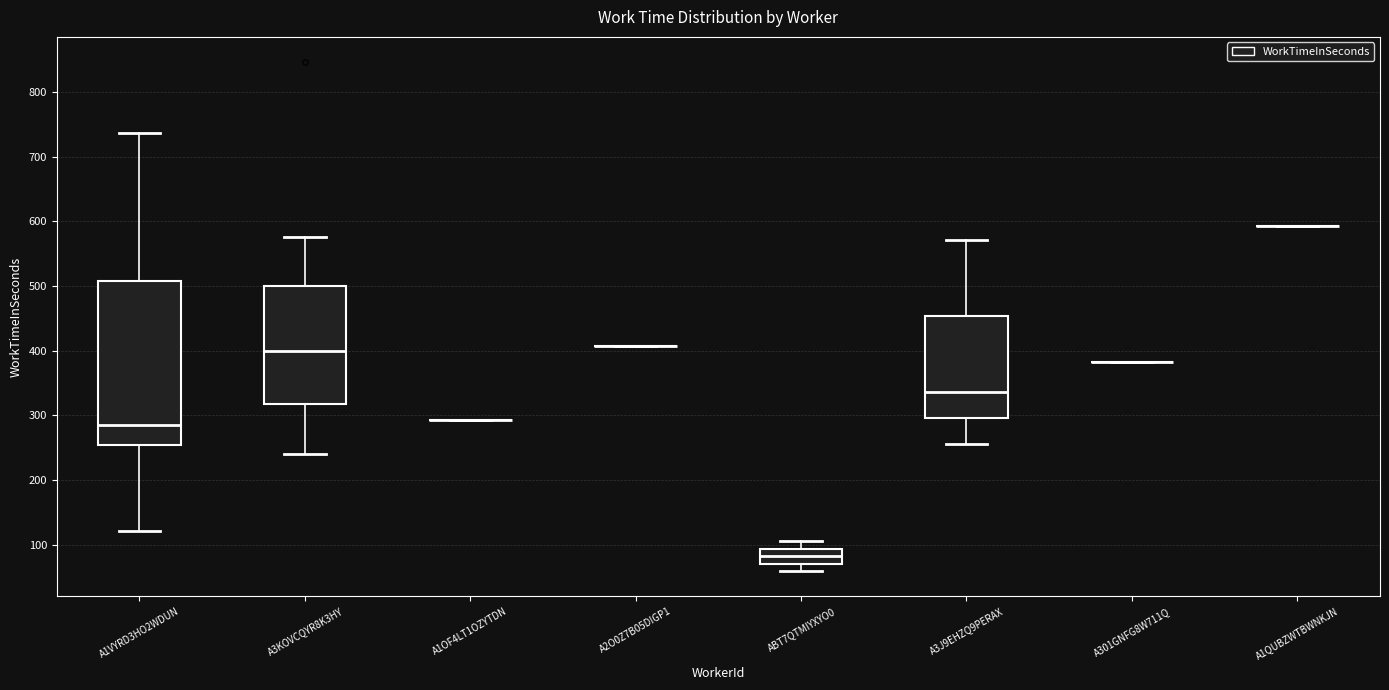

Reading left to right, read every box against the y-axis: the position of its median line, the range the box covers, and the ends of its whiskers. The values are not printed on the chart, so give them approximately, as read against the axis.

A1VYRD3HO2WDUN: median 290, box 250 to 510, whiskers 120 to 740
A3KOVCQYR8K3HY: median 400, box 320 to 500, whiskers 240 to 580
A1OF4LT1OZYTDN: box collapsed to a line at 290, whiskers 290 to 290
A2O0Z7B05DIGP1: box collapsed to a line at 410, whiskers 410 to 410
ABT7QTMIYXYO0: median 80, box 70 to 90, whiskers 60 to 110
A3J9EHZQ9PERAX: median 340, box 300 to 450, whiskers 260 to 570
A301GNFG8W711Q: box collapsed to a line at 380, whiskers 380 to 380
A1QUBZWTBWNKJN: box collapsed to a line at 590, whiskers 590 to 590